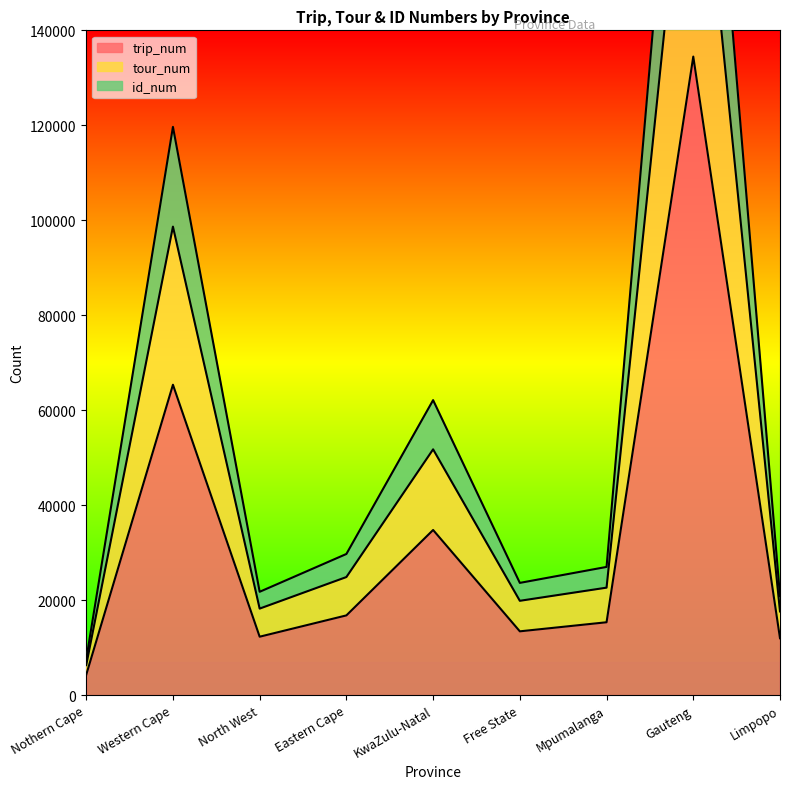

What is the label of the 5th point from the right?

KwaZulu-Natal